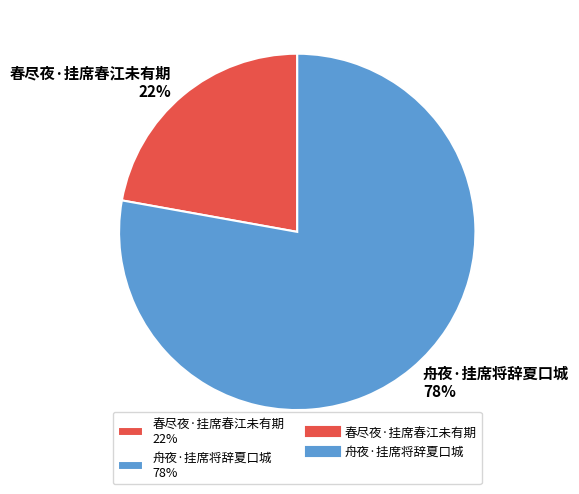

Approximately how many times larger is the value at 舟夜·挂席将辞夏口城 compared to 春尽夜·挂席春江未有期?

3.5